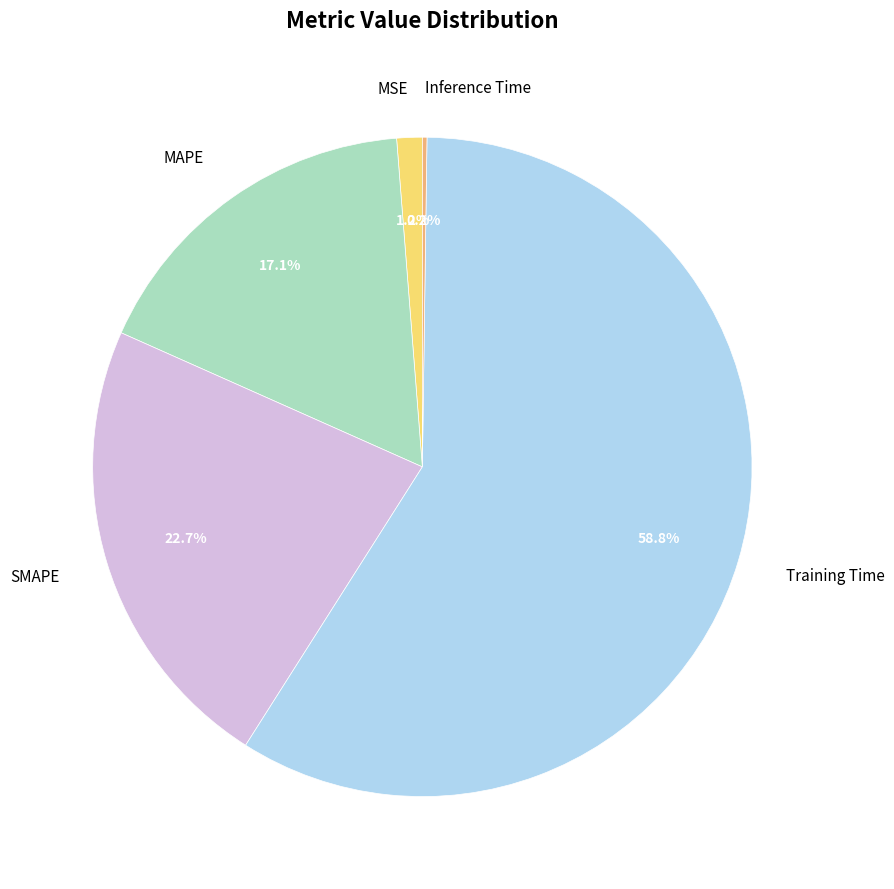

What percentage is the SMAPE slice, to the nearest percent?

23%